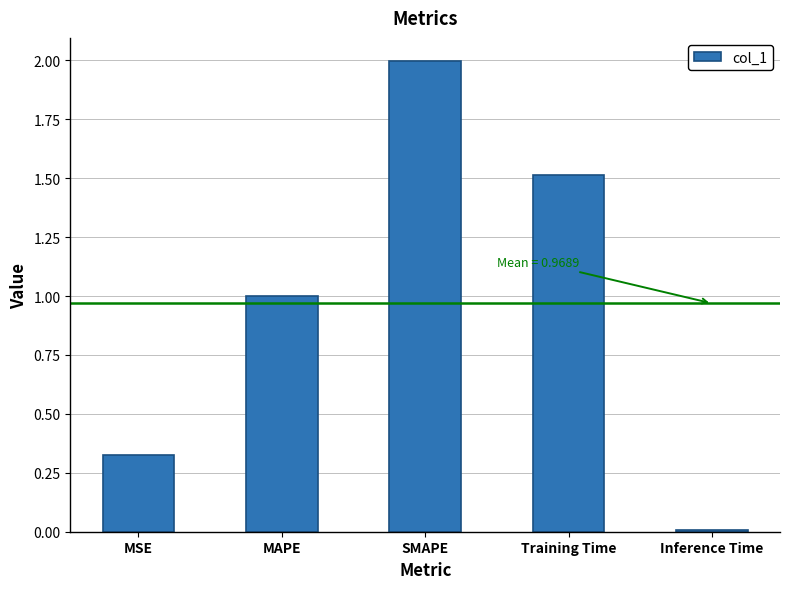

Which category has the lowest value across all series?

Inference Time